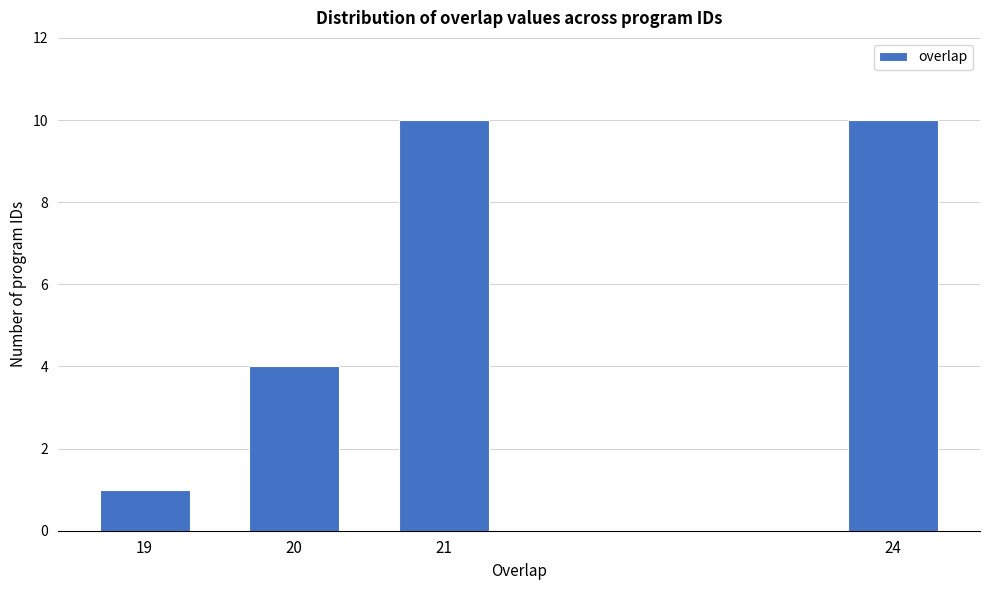

Reading left to right, extract all data points from this chart.

1	4	10	10